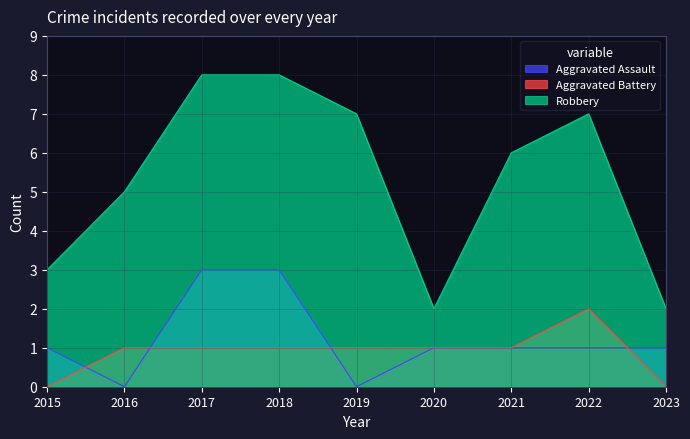

What is the sum of all Robbery values?

48